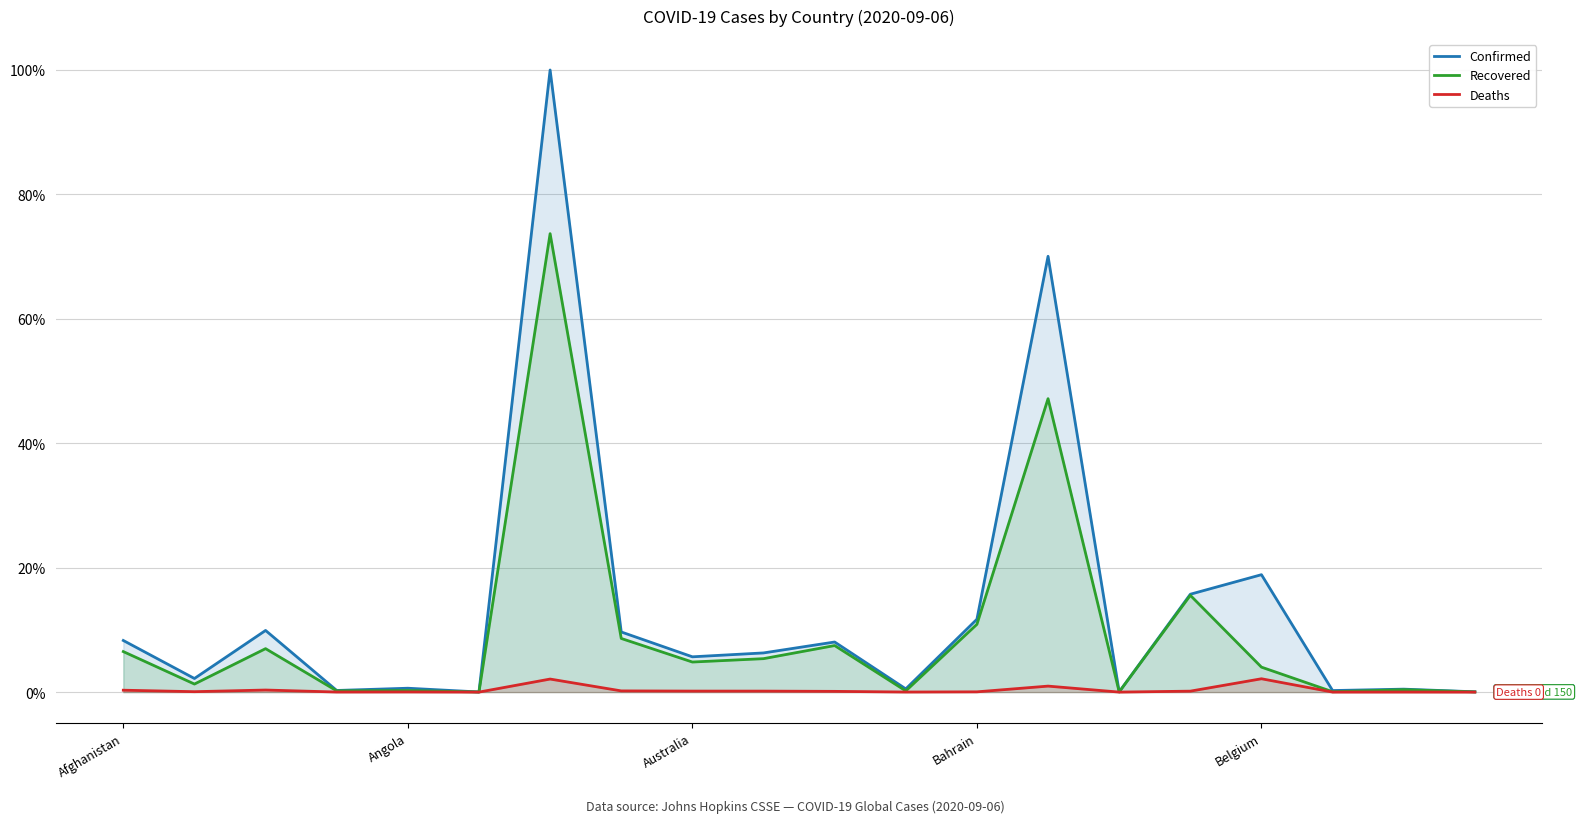

At which label does Recovered reach its minimum?

5